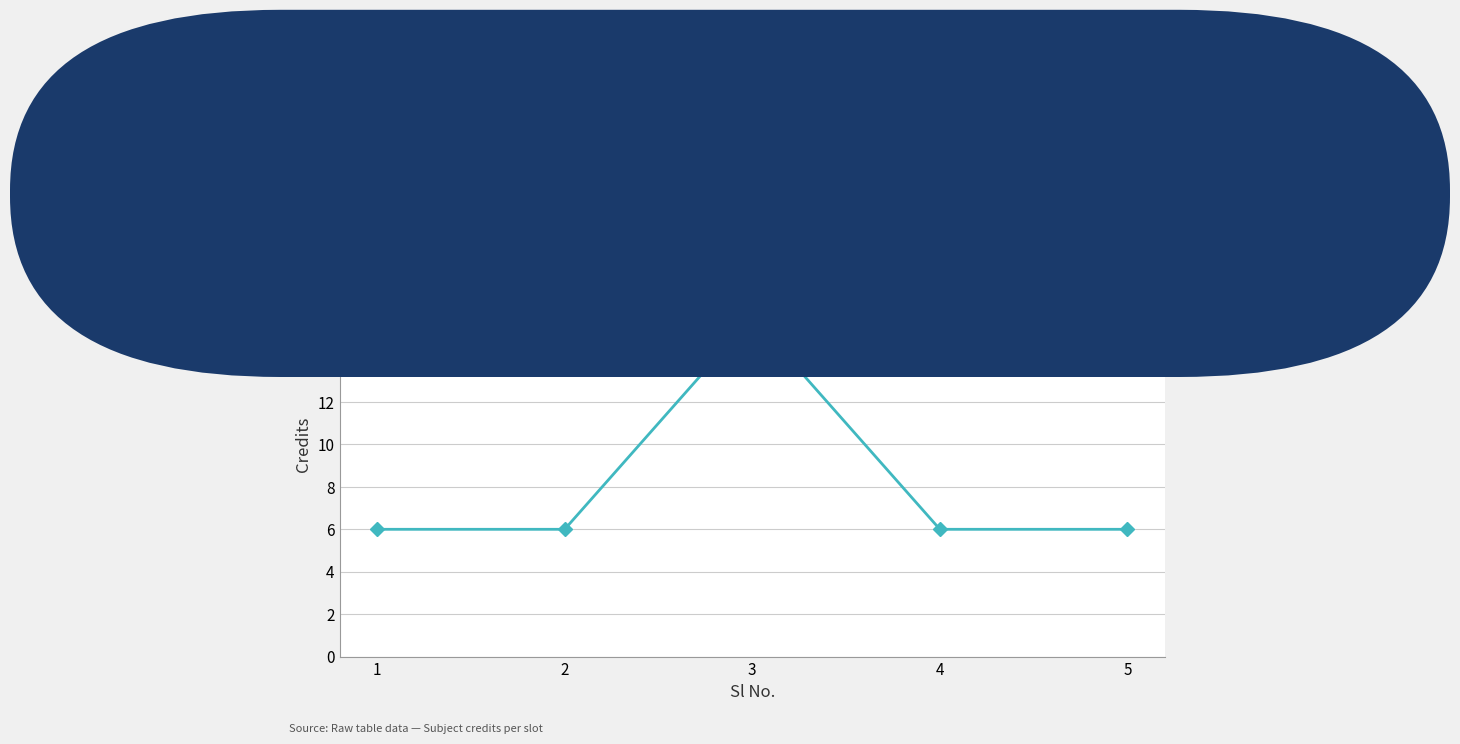

What is the average value?

8